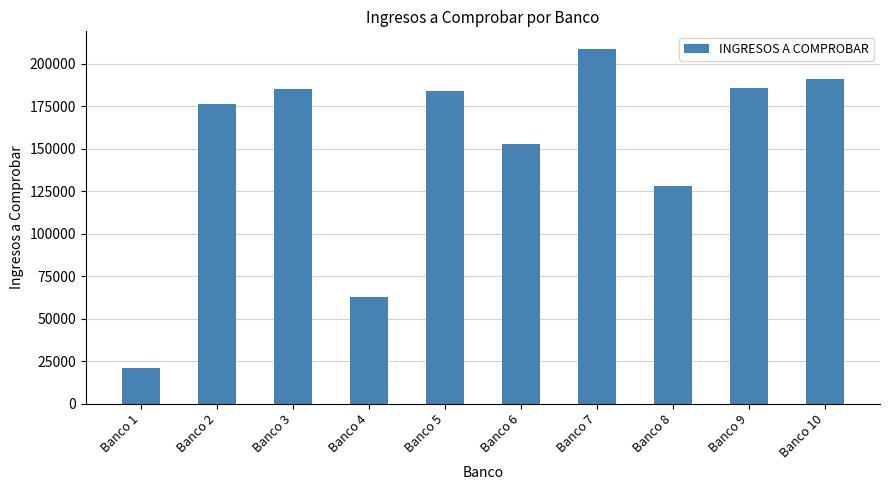

What is the ratio of the value at Banco 7 to the value at Banco 3?

1.1